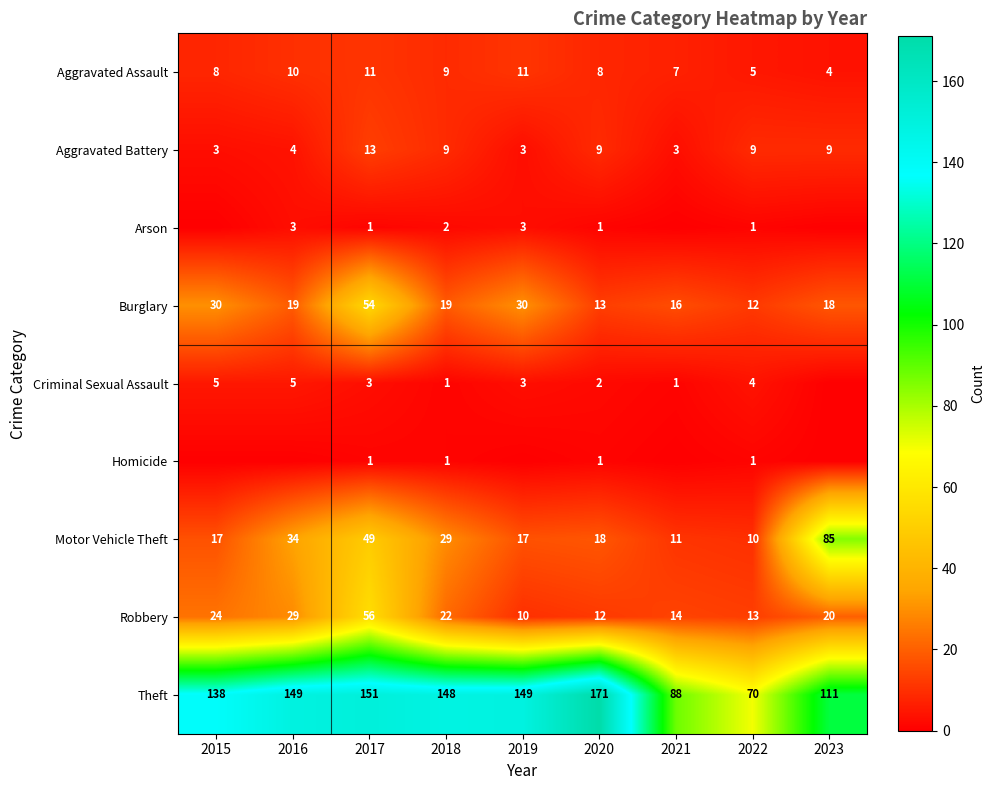

What is the difference between the maximum and minimum values in the Aggravated Assault series?

7